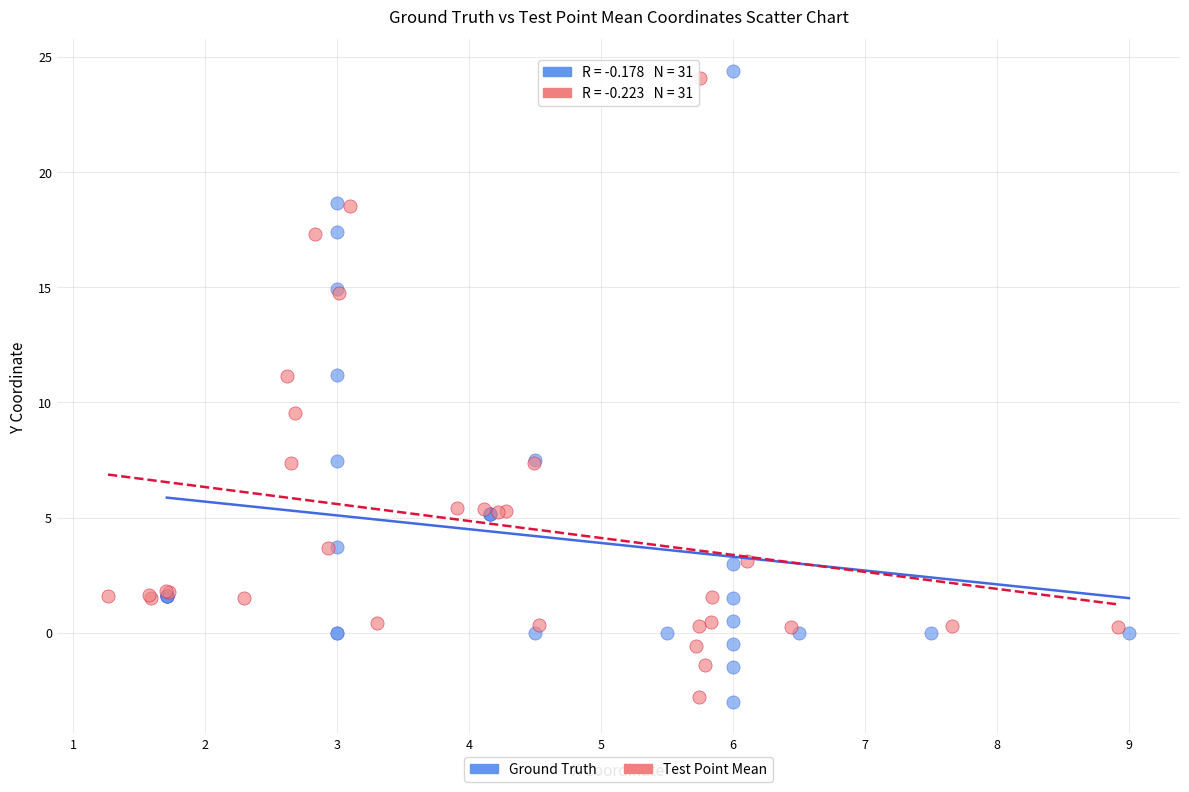

What are all the series names shown in the legend?

Ground Truth, Test Point Mean